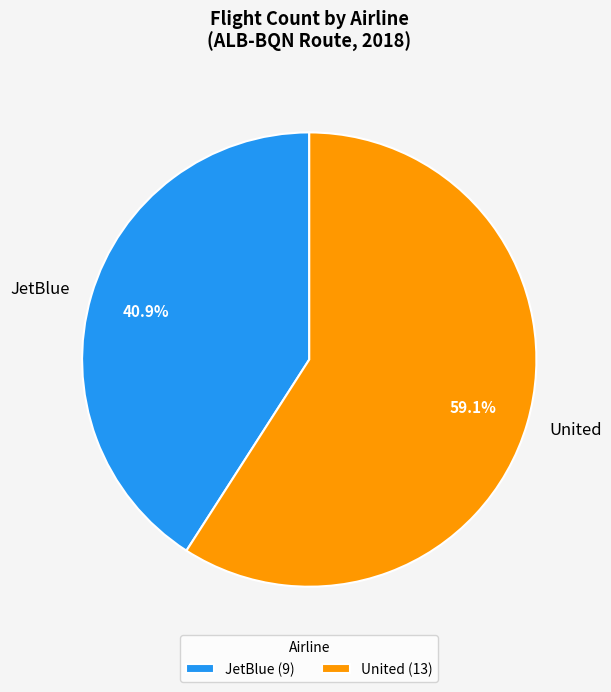

How much of the chart is everything except United?

40.9%